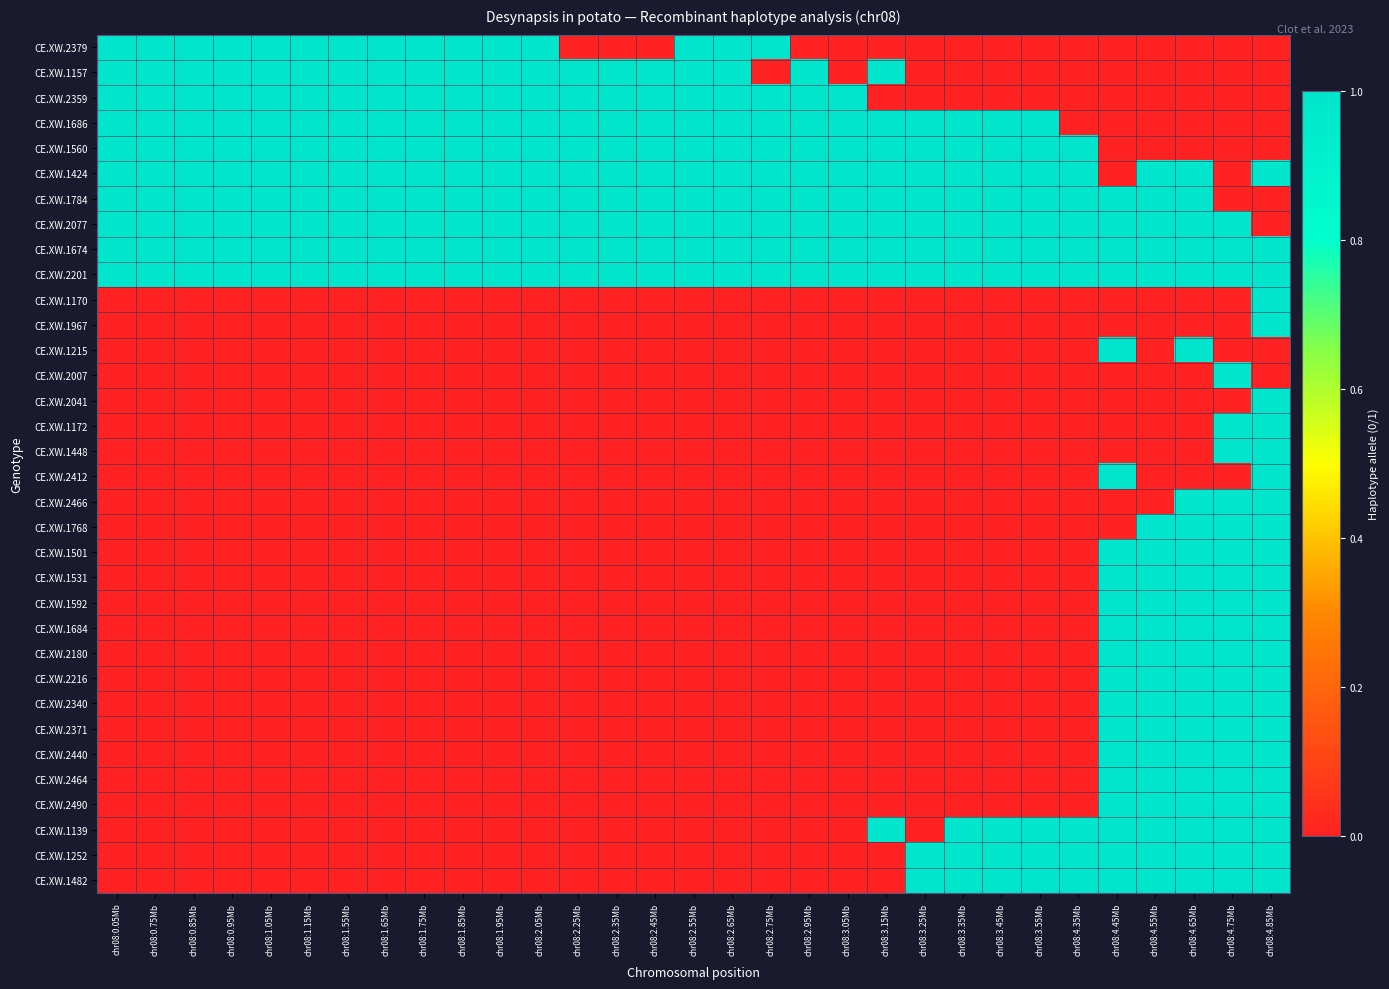

Reading left to right, list all the values displayed in this chart.

CE.XW.2379: chr08:0.05Mb=1	chr08:0.75Mb=1	chr08:0.85Mb=1	chr08:0.95Mb=1	chr08:1.05Mb=1	chr08:1.15Mb=1	chr08:1.55Mb=1	chr08:1.65Mb=1	chr08:1.75Mb=1	chr08:1.85Mb=1	chr08:1.95Mb=1	chr08:2.05Mb=1	chr08:2.25Mb=0	chr08:2.35Mb=0	chr08:2.45Mb=0	chr08:2.55Mb=1	chr08:2.65Mb=1	chr08:2.75Mb=1	chr08:2.95Mb=0	chr08:3.05Mb=0	chr08:3.15Mb=0	chr08:3.25Mb=0	chr08:3.35Mb=0	chr08:3.45Mb=0	chr08:3.55Mb=0	chr08:4.35Mb=0	chr08:4.45Mb=0	chr08:4.55Mb=0	chr08:4.65Mb=0	chr08:4.75Mb=0	chr08:4.85Mb=0
CE.XW.1157: chr08:0.05Mb=1	chr08:0.75Mb=1	chr08:0.85Mb=1	chr08:0.95Mb=1	chr08:1.05Mb=1	chr08:1.15Mb=1	chr08:1.55Mb=1	chr08:1.65Mb=1	chr08:1.75Mb=1	chr08:1.85Mb=1	chr08:1.95Mb=1	chr08:2.05Mb=1	chr08:2.25Mb=1	chr08:2.35Mb=1	chr08:2.45Mb=1	chr08:2.55Mb=1	chr08:2.65Mb=1	chr08:2.75Mb=0	chr08:2.95Mb=1	chr08:3.05Mb=0	chr08:3.15Mb=1	chr08:3.25Mb=0	chr08:3.35Mb=0	chr08:3.45Mb=0	chr08:3.55Mb=0	chr08:4.35Mb=0	chr08:4.45Mb=0	chr08:4.55Mb=0	chr08:4.65Mb=0	chr08:4.75Mb=0	chr08:4.85Mb=0
CE.XW.2359: chr08:0.05Mb=1	chr08:0.75Mb=1	chr08:0.85Mb=1	chr08:0.95Mb=1	chr08:1.05Mb=1	chr08:1.15Mb=1	chr08:1.55Mb=1	chr08:1.65Mb=1	chr08:1.75Mb=1	chr08:1.85Mb=1	chr08:1.95Mb=1	chr08:2.05Mb=1	chr08:2.25Mb=1	chr08:2.35Mb=1	chr08:2.45Mb=1	chr08:2.55Mb=1	chr08:2.65Mb=1	chr08:2.75Mb=1	chr08:2.95Mb=1	chr08:3.05Mb=1	chr08:3.15Mb=0	chr08:3.25Mb=0	chr08:3.35Mb=0	chr08:3.45Mb=0	chr08:3.55Mb=0	chr08:4.35Mb=0	chr08:4.45Mb=0	chr08:4.55Mb=0	chr08:4.65Mb=0	chr08:4.75Mb=0	chr08:4.85Mb=0
CE.XW.1686: chr08:0.05Mb=1	chr08:0.75Mb=1	chr08:0.85Mb=1	chr08:0.95Mb=1	chr08:1.05Mb=1	chr08:1.15Mb=1	chr08:1.55Mb=1	chr08:1.65Mb=1	chr08:1.75Mb=1	chr08:1.85Mb=1	chr08:1.95Mb=1	chr08:2.05Mb=1	chr08:2.25Mb=1	chr08:2.35Mb=1	chr08:2.45Mb=1	chr08:2.55Mb=1	chr08:2.65Mb=1	chr08:2.75Mb=1	chr08:2.95Mb=1	chr08:3.05Mb=1	chr08:3.15Mb=1	chr08:3.25Mb=1	chr08:3.35Mb=1	chr08:3.45Mb=1	chr08:3.55Mb=1	chr08:4.35Mb=0	chr08:4.45Mb=0	chr08:4.55Mb=0	chr08:4.65Mb=0	chr08:4.75Mb=0	chr08:4.85Mb=0
CE.XW.1560: chr08:0.05Mb=1	chr08:0.75Mb=1	chr08:0.85Mb=1	chr08:0.95Mb=1	chr08:1.05Mb=1	chr08:1.15Mb=1	chr08:1.55Mb=1	chr08:1.65Mb=1	chr08:1.75Mb=1	chr08:1.85Mb=1	chr08:1.95Mb=1	chr08:2.05Mb=1	chr08:2.25Mb=1	chr08:2.35Mb=1	chr08:2.45Mb=1	chr08:2.55Mb=1	chr08:2.65Mb=1	chr08:2.75Mb=1	chr08:2.95Mb=1	chr08:3.05Mb=1	chr08:3.15Mb=1	chr08:3.25Mb=1	chr08:3.35Mb=1	chr08:3.45Mb=1	chr08:3.55Mb=1	chr08:4.35Mb=1	chr08:4.45Mb=0	chr08:4.55Mb=0	chr08:4.65Mb=0	chr08:4.75Mb=0	chr08:4.85Mb=0
CE.XW.1424: chr08:0.05Mb=1	chr08:0.75Mb=1	chr08:0.85Mb=1	chr08:0.95Mb=1	chr08:1.05Mb=1	chr08:1.15Mb=1	chr08:1.55Mb=1	chr08:1.65Mb=1	chr08:1.75Mb=1	chr08:1.85Mb=1	chr08:1.95Mb=1	chr08:2.05Mb=1	chr08:2.25Mb=1	chr08:2.35Mb=1	chr08:2.45Mb=1	chr08:2.55Mb=1	chr08:2.65Mb=1	chr08:2.75Mb=1	chr08:2.95Mb=1	chr08:3.05Mb=1	chr08:3.15Mb=1	chr08:3.25Mb=1	chr08:3.35Mb=1	chr08:3.45Mb=1	chr08:3.55Mb=1	chr08:4.35Mb=1	chr08:4.45Mb=0	chr08:4.55Mb=1	chr08:4.65Mb=1	chr08:4.75Mb=0	chr08:4.85Mb=1
CE.XW.1784: chr08:0.05Mb=1	chr08:0.75Mb=1	chr08:0.85Mb=1	chr08:0.95Mb=1	chr08:1.05Mb=1	chr08:1.15Mb=1	chr08:1.55Mb=1	chr08:1.65Mb=1	chr08:1.75Mb=1	chr08:1.85Mb=1	chr08:1.95Mb=1	chr08:2.05Mb=1	chr08:2.25Mb=1	chr08:2.35Mb=1	chr08:2.45Mb=1	chr08:2.55Mb=1	chr08:2.65Mb=1	chr08:2.75Mb=1	chr08:2.95Mb=1	chr08:3.05Mb=1	chr08:3.15Mb=1	chr08:3.25Mb=1	chr08:3.35Mb=1	chr08:3.45Mb=1	chr08:3.55Mb=1	chr08:4.35Mb=1	chr08:4.45Mb=1	chr08:4.55Mb=1	chr08:4.65Mb=1	chr08:4.75Mb=0	chr08:4.85Mb=0
CE.XW.2077: chr08:0.05Mb=1	chr08:0.75Mb=1	chr08:0.85Mb=1	chr08:0.95Mb=1	chr08:1.05Mb=1	chr08:1.15Mb=1	chr08:1.55Mb=1	chr08:1.65Mb=1	chr08:1.75Mb=1	chr08:1.85Mb=1	chr08:1.95Mb=1	chr08:2.05Mb=1	chr08:2.25Mb=1	chr08:2.35Mb=1	chr08:2.45Mb=1	chr08:2.55Mb=1	chr08:2.65Mb=1	chr08:2.75Mb=1	chr08:2.95Mb=1	chr08:3.05Mb=1	chr08:3.15Mb=1	chr08:3.25Mb=1	chr08:3.35Mb=1	chr08:3.45Mb=1	chr08:3.55Mb=1	chr08:4.35Mb=1	chr08:4.45Mb=1	chr08:4.55Mb=1	chr08:4.65Mb=1	chr08:4.75Mb=1	chr08:4.85Mb=0
CE.XW.1674: chr08:0.05Mb=1	chr08:0.75Mb=1	chr08:0.85Mb=1	chr08:0.95Mb=1	chr08:1.05Mb=1	chr08:1.15Mb=1	chr08:1.55Mb=1	chr08:1.65Mb=1	chr08:1.75Mb=1	chr08:1.85Mb=1	chr08:1.95Mb=1	chr08:2.05Mb=1	chr08:2.25Mb=1	chr08:2.35Mb=1	chr08:2.45Mb=1	chr08:2.55Mb=1	chr08:2.65Mb=1	chr08:2.75Mb=1	chr08:2.95Mb=1	chr08:3.05Mb=1	chr08:3.15Mb=1	chr08:3.25Mb=1	chr08:3.35Mb=1	chr08:3.45Mb=1	chr08:3.55Mb=1	chr08:4.35Mb=1	chr08:4.45Mb=1	chr08:4.55Mb=1	chr08:4.65Mb=1	chr08:4.75Mb=1	chr08:4.85Mb=1
CE.XW.2201: chr08:0.05Mb=1	chr08:0.75Mb=1	chr08:0.85Mb=1	chr08:0.95Mb=1	chr08:1.05Mb=1	chr08:1.15Mb=1	chr08:1.55Mb=1	chr08:1.65Mb=1	chr08:1.75Mb=1	chr08:1.85Mb=1	chr08:1.95Mb=1	chr08:2.05Mb=1	chr08:2.25Mb=1	chr08:2.35Mb=1	chr08:2.45Mb=1	chr08:2.55Mb=1	chr08:2.65Mb=1	chr08:2.75Mb=1	chr08:2.95Mb=1	chr08:3.05Mb=1	chr08:3.15Mb=1	chr08:3.25Mb=1	chr08:3.35Mb=1	chr08:3.45Mb=1	chr08:3.55Mb=1	chr08:4.35Mb=1	chr08:4.45Mb=1	chr08:4.55Mb=1	chr08:4.65Mb=1	chr08:4.75Mb=1	chr08:4.85Mb=1
CE.XW.1170: chr08:0.05Mb=0	chr08:0.75Mb=0	chr08:0.85Mb=0	chr08:0.95Mb=0	chr08:1.05Mb=0	chr08:1.15Mb=0	chr08:1.55Mb=0	chr08:1.65Mb=0	chr08:1.75Mb=0	chr08:1.85Mb=0	chr08:1.95Mb=0	chr08:2.05Mb=0	chr08:2.25Mb=0	chr08:2.35Mb=0	chr08:2.45Mb=0	chr08:2.55Mb=0	chr08:2.65Mb=0	chr08:2.75Mb=0	chr08:2.95Mb=0	chr08:3.05Mb=0	chr08:3.15Mb=0	chr08:3.25Mb=0	chr08:3.35Mb=0	chr08:3.45Mb=0	chr08:3.55Mb=0	chr08:4.35Mb=0	chr08:4.45Mb=0	chr08:4.55Mb=0	chr08:4.65Mb=0	chr08:4.75Mb=0	chr08:4.85Mb=1
CE.XW.1967: chr08:0.05Mb=0	chr08:0.75Mb=0	chr08:0.85Mb=0	chr08:0.95Mb=0	chr08:1.05Mb=0	chr08:1.15Mb=0	chr08:1.55Mb=0	chr08:1.65Mb=0	chr08:1.75Mb=0	chr08:1.85Mb=0	chr08:1.95Mb=0	chr08:2.05Mb=0	chr08:2.25Mb=0	chr08:2.35Mb=0	chr08:2.45Mb=0	chr08:2.55Mb=0	chr08:2.65Mb=0	chr08:2.75Mb=0	chr08:2.95Mb=0	chr08:3.05Mb=0	chr08:3.15Mb=0	chr08:3.25Mb=0	chr08:3.35Mb=0	chr08:3.45Mb=0	chr08:3.55Mb=0	chr08:4.35Mb=0	chr08:4.45Mb=0	chr08:4.55Mb=0	chr08:4.65Mb=0	chr08:4.75Mb=0	chr08:4.85Mb=1
CE.XW.1215: chr08:0.05Mb=0	chr08:0.75Mb=0	chr08:0.85Mb=0	chr08:0.95Mb=0	chr08:1.05Mb=0	chr08:1.15Mb=0	chr08:1.55Mb=0	chr08:1.65Mb=0	chr08:1.75Mb=0	chr08:1.85Mb=0	chr08:1.95Mb=0	chr08:2.05Mb=0	chr08:2.25Mb=0	chr08:2.35Mb=0	chr08:2.45Mb=0	chr08:2.55Mb=0	chr08:2.65Mb=0	chr08:2.75Mb=0	chr08:2.95Mb=0	chr08:3.05Mb=0	chr08:3.15Mb=0	chr08:3.25Mb=0	chr08:3.35Mb=0	chr08:3.45Mb=0	chr08:3.55Mb=0	chr08:4.35Mb=0	chr08:4.45Mb=1	chr08:4.55Mb=0	chr08:4.65Mb=1	chr08:4.75Mb=0	chr08:4.85Mb=0
CE.XW.2007: chr08:0.05Mb=0	chr08:0.75Mb=0	chr08:0.85Mb=0	chr08:0.95Mb=0	chr08:1.05Mb=0	chr08:1.15Mb=0	chr08:1.55Mb=0	chr08:1.65Mb=0	chr08:1.75Mb=0	chr08:1.85Mb=0	chr08:1.95Mb=0	chr08:2.05Mb=0	chr08:2.25Mb=0	chr08:2.35Mb=0	chr08:2.45Mb=0	chr08:2.55Mb=0	chr08:2.65Mb=0	chr08:2.75Mb=0	chr08:2.95Mb=0	chr08:3.05Mb=0	chr08:3.15Mb=0	chr08:3.25Mb=0	chr08:3.35Mb=0	chr08:3.45Mb=0	chr08:3.55Mb=0	chr08:4.35Mb=0	chr08:4.45Mb=0	chr08:4.55Mb=0	chr08:4.65Mb=0	chr08:4.75Mb=1	chr08:4.85Mb=0
CE.XW.2041: chr08:0.05Mb=0	chr08:0.75Mb=0	chr08:0.85Mb=0	chr08:0.95Mb=0	chr08:1.05Mb=0	chr08:1.15Mb=0	chr08:1.55Mb=0	chr08:1.65Mb=0	chr08:1.75Mb=0	chr08:1.85Mb=0	chr08:1.95Mb=0	chr08:2.05Mb=0	chr08:2.25Mb=0	chr08:2.35Mb=0	chr08:2.45Mb=0	chr08:2.55Mb=0	chr08:2.65Mb=0	chr08:2.75Mb=0	chr08:2.95Mb=0	chr08:3.05Mb=0	chr08:3.15Mb=0	chr08:3.25Mb=0	chr08:3.35Mb=0	chr08:3.45Mb=0	chr08:3.55Mb=0	chr08:4.35Mb=0	chr08:4.45Mb=0	chr08:4.55Mb=0	chr08:4.65Mb=0	chr08:4.75Mb=0	chr08:4.85Mb=1
CE.XW.1172: chr08:0.05Mb=0	chr08:0.75Mb=0	chr08:0.85Mb=0	chr08:0.95Mb=0	chr08:1.05Mb=0	chr08:1.15Mb=0	chr08:1.55Mb=0	chr08:1.65Mb=0	chr08:1.75Mb=0	chr08:1.85Mb=0	chr08:1.95Mb=0	chr08:2.05Mb=0	chr08:2.25Mb=0	chr08:2.35Mb=0	chr08:2.45Mb=0	chr08:2.55Mb=0	chr08:2.65Mb=0	chr08:2.75Mb=0	chr08:2.95Mb=0	chr08:3.05Mb=0	chr08:3.15Mb=0	chr08:3.25Mb=0	chr08:3.35Mb=0	chr08:3.45Mb=0	chr08:3.55Mb=0	chr08:4.35Mb=0	chr08:4.45Mb=0	chr08:4.55Mb=0	chr08:4.65Mb=0	chr08:4.75Mb=1	chr08:4.85Mb=1
CE.XW.1448: chr08:0.05Mb=0	chr08:0.75Mb=0	chr08:0.85Mb=0	chr08:0.95Mb=0	chr08:1.05Mb=0	chr08:1.15Mb=0	chr08:1.55Mb=0	chr08:1.65Mb=0	chr08:1.75Mb=0	chr08:1.85Mb=0	chr08:1.95Mb=0	chr08:2.05Mb=0	chr08:2.25Mb=0	chr08:2.35Mb=0	chr08:2.45Mb=0	chr08:2.55Mb=0	chr08:2.65Mb=0	chr08:2.75Mb=0	chr08:2.95Mb=0	chr08:3.05Mb=0	chr08:3.15Mb=0	chr08:3.25Mb=0	chr08:3.35Mb=0	chr08:3.45Mb=0	chr08:3.55Mb=0	chr08:4.35Mb=0	chr08:4.45Mb=0	chr08:4.55Mb=0	chr08:4.65Mb=0	chr08:4.75Mb=1	chr08:4.85Mb=1
CE.XW.2412: chr08:0.05Mb=0	chr08:0.75Mb=0	chr08:0.85Mb=0	chr08:0.95Mb=0	chr08:1.05Mb=0	chr08:1.15Mb=0	chr08:1.55Mb=0	chr08:1.65Mb=0	chr08:1.75Mb=0	chr08:1.85Mb=0	chr08:1.95Mb=0	chr08:2.05Mb=0	chr08:2.25Mb=0	chr08:2.35Mb=0	chr08:2.45Mb=0	chr08:2.55Mb=0	chr08:2.65Mb=0	chr08:2.75Mb=0	chr08:2.95Mb=0	chr08:3.05Mb=0	chr08:3.15Mb=0	chr08:3.25Mb=0	chr08:3.35Mb=0	chr08:3.45Mb=0	chr08:3.55Mb=0	chr08:4.35Mb=0	chr08:4.45Mb=1	chr08:4.55Mb=0	chr08:4.65Mb=0	chr08:4.75Mb=0	chr08:4.85Mb=1
CE.XW.2466: chr08:0.05Mb=0	chr08:0.75Mb=0	chr08:0.85Mb=0	chr08:0.95Mb=0	chr08:1.05Mb=0	chr08:1.15Mb=0	chr08:1.55Mb=0	chr08:1.65Mb=0	chr08:1.75Mb=0	chr08:1.85Mb=0	chr08:1.95Mb=0	chr08:2.05Mb=0	chr08:2.25Mb=0	chr08:2.35Mb=0	chr08:2.45Mb=0	chr08:2.55Mb=0	chr08:2.65Mb=0	chr08:2.75Mb=0	chr08:2.95Mb=0	chr08:3.05Mb=0	chr08:3.15Mb=0	chr08:3.25Mb=0	chr08:3.35Mb=0	chr08:3.45Mb=0	chr08:3.55Mb=0	chr08:4.35Mb=0	chr08:4.45Mb=0	chr08:4.55Mb=0	chr08:4.65Mb=1	chr08:4.75Mb=1	chr08:4.85Mb=1
CE.XW.1768: chr08:0.05Mb=0	chr08:0.75Mb=0	chr08:0.85Mb=0	chr08:0.95Mb=0	chr08:1.05Mb=0	chr08:1.15Mb=0	chr08:1.55Mb=0	chr08:1.65Mb=0	chr08:1.75Mb=0	chr08:1.85Mb=0	chr08:1.95Mb=0	chr08:2.05Mb=0	chr08:2.25Mb=0	chr08:2.35Mb=0	chr08:2.45Mb=0	chr08:2.55Mb=0	chr08:2.65Mb=0	chr08:2.75Mb=0	chr08:2.95Mb=0	chr08:3.05Mb=0	chr08:3.15Mb=0	chr08:3.25Mb=0	chr08:3.35Mb=0	chr08:3.45Mb=0	chr08:3.55Mb=0	chr08:4.35Mb=0	chr08:4.45Mb=0	chr08:4.55Mb=1	chr08:4.65Mb=1	chr08:4.75Mb=1	chr08:4.85Mb=1
CE.XW.1501: chr08:0.05Mb=0	chr08:0.75Mb=0	chr08:0.85Mb=0	chr08:0.95Mb=0	chr08:1.05Mb=0	chr08:1.15Mb=0	chr08:1.55Mb=0	chr08:1.65Mb=0	chr08:1.75Mb=0	chr08:1.85Mb=0	chr08:1.95Mb=0	chr08:2.05Mb=0	chr08:2.25Mb=0	chr08:2.35Mb=0	chr08:2.45Mb=0	chr08:2.55Mb=0	chr08:2.65Mb=0	chr08:2.75Mb=0	chr08:2.95Mb=0	chr08:3.05Mb=0	chr08:3.15Mb=0	chr08:3.25Mb=0	chr08:3.35Mb=0	chr08:3.45Mb=0	chr08:3.55Mb=0	chr08:4.35Mb=0	chr08:4.45Mb=1	chr08:4.55Mb=1	chr08:4.65Mb=1	chr08:4.75Mb=1	chr08:4.85Mb=1
CE.XW.1531: chr08:0.05Mb=0	chr08:0.75Mb=0	chr08:0.85Mb=0	chr08:0.95Mb=0	chr08:1.05Mb=0	chr08:1.15Mb=0	chr08:1.55Mb=0	chr08:1.65Mb=0	chr08:1.75Mb=0	chr08:1.85Mb=0	chr08:1.95Mb=0	chr08:2.05Mb=0	chr08:2.25Mb=0	chr08:2.35Mb=0	chr08:2.45Mb=0	chr08:2.55Mb=0	chr08:2.65Mb=0	chr08:2.75Mb=0	chr08:2.95Mb=0	chr08:3.05Mb=0	chr08:3.15Mb=0	chr08:3.25Mb=0	chr08:3.35Mb=0	chr08:3.45Mb=0	chr08:3.55Mb=0	chr08:4.35Mb=0	chr08:4.45Mb=1	chr08:4.55Mb=1	chr08:4.65Mb=1	chr08:4.75Mb=1	chr08:4.85Mb=1
CE.XW.1592: chr08:0.05Mb=0	chr08:0.75Mb=0	chr08:0.85Mb=0	chr08:0.95Mb=0	chr08:1.05Mb=0	chr08:1.15Mb=0	chr08:1.55Mb=0	chr08:1.65Mb=0	chr08:1.75Mb=0	chr08:1.85Mb=0	chr08:1.95Mb=0	chr08:2.05Mb=0	chr08:2.25Mb=0	chr08:2.35Mb=0	chr08:2.45Mb=0	chr08:2.55Mb=0	chr08:2.65Mb=0	chr08:2.75Mb=0	chr08:2.95Mb=0	chr08:3.05Mb=0	chr08:3.15Mb=0	chr08:3.25Mb=0	chr08:3.35Mb=0	chr08:3.45Mb=0	chr08:3.55Mb=0	chr08:4.35Mb=0	chr08:4.45Mb=1	chr08:4.55Mb=1	chr08:4.65Mb=1	chr08:4.75Mb=1	chr08:4.85Mb=1
CE.XW.1684: chr08:0.05Mb=0	chr08:0.75Mb=0	chr08:0.85Mb=0	chr08:0.95Mb=0	chr08:1.05Mb=0	chr08:1.15Mb=0	chr08:1.55Mb=0	chr08:1.65Mb=0	chr08:1.75Mb=0	chr08:1.85Mb=0	chr08:1.95Mb=0	chr08:2.05Mb=0	chr08:2.25Mb=0	chr08:2.35Mb=0	chr08:2.45Mb=0	chr08:2.55Mb=0	chr08:2.65Mb=0	chr08:2.75Mb=0	chr08:2.95Mb=0	chr08:3.05Mb=0	chr08:3.15Mb=0	chr08:3.25Mb=0	chr08:3.35Mb=0	chr08:3.45Mb=0	chr08:3.55Mb=0	chr08:4.35Mb=0	chr08:4.45Mb=1	chr08:4.55Mb=1	chr08:4.65Mb=1	chr08:4.75Mb=1	chr08:4.85Mb=1
CE.XW.2180: chr08:0.05Mb=0	chr08:0.75Mb=0	chr08:0.85Mb=0	chr08:0.95Mb=0	chr08:1.05Mb=0	chr08:1.15Mb=0	chr08:1.55Mb=0	chr08:1.65Mb=0	chr08:1.75Mb=0	chr08:1.85Mb=0	chr08:1.95Mb=0	chr08:2.05Mb=0	chr08:2.25Mb=0	chr08:2.35Mb=0	chr08:2.45Mb=0	chr08:2.55Mb=0	chr08:2.65Mb=0	chr08:2.75Mb=0	chr08:2.95Mb=0	chr08:3.05Mb=0	chr08:3.15Mb=0	chr08:3.25Mb=0	chr08:3.35Mb=0	chr08:3.45Mb=0	chr08:3.55Mb=0	chr08:4.35Mb=0	chr08:4.45Mb=1	chr08:4.55Mb=1	chr08:4.65Mb=1	chr08:4.75Mb=1	chr08:4.85Mb=1
CE.XW.2216: chr08:0.05Mb=0	chr08:0.75Mb=0	chr08:0.85Mb=0	chr08:0.95Mb=0	chr08:1.05Mb=0	chr08:1.15Mb=0	chr08:1.55Mb=0	chr08:1.65Mb=0	chr08:1.75Mb=0	chr08:1.85Mb=0	chr08:1.95Mb=0	chr08:2.05Mb=0	chr08:2.25Mb=0	chr08:2.35Mb=0	chr08:2.45Mb=0	chr08:2.55Mb=0	chr08:2.65Mb=0	chr08:2.75Mb=0	chr08:2.95Mb=0	chr08:3.05Mb=0	chr08:3.15Mb=0	chr08:3.25Mb=0	chr08:3.35Mb=0	chr08:3.45Mb=0	chr08:3.55Mb=0	chr08:4.35Mb=0	chr08:4.45Mb=1	chr08:4.55Mb=1	chr08:4.65Mb=1	chr08:4.75Mb=1	chr08:4.85Mb=1
CE.XW.2340: chr08:0.05Mb=0	chr08:0.75Mb=0	chr08:0.85Mb=0	chr08:0.95Mb=0	chr08:1.05Mb=0	chr08:1.15Mb=0	chr08:1.55Mb=0	chr08:1.65Mb=0	chr08:1.75Mb=0	chr08:1.85Mb=0	chr08:1.95Mb=0	chr08:2.05Mb=0	chr08:2.25Mb=0	chr08:2.35Mb=0	chr08:2.45Mb=0	chr08:2.55Mb=0	chr08:2.65Mb=0	chr08:2.75Mb=0	chr08:2.95Mb=0	chr08:3.05Mb=0	chr08:3.15Mb=0	chr08:3.25Mb=0	chr08:3.35Mb=0	chr08:3.45Mb=0	chr08:3.55Mb=0	chr08:4.35Mb=0	chr08:4.45Mb=1	chr08:4.55Mb=1	chr08:4.65Mb=1	chr08:4.75Mb=1	chr08:4.85Mb=1
CE.XW.2371: chr08:0.05Mb=0	chr08:0.75Mb=0	chr08:0.85Mb=0	chr08:0.95Mb=0	chr08:1.05Mb=0	chr08:1.15Mb=0	chr08:1.55Mb=0	chr08:1.65Mb=0	chr08:1.75Mb=0	chr08:1.85Mb=0	chr08:1.95Mb=0	chr08:2.05Mb=0	chr08:2.25Mb=0	chr08:2.35Mb=0	chr08:2.45Mb=0	chr08:2.55Mb=0	chr08:2.65Mb=0	chr08:2.75Mb=0	chr08:2.95Mb=0	chr08:3.05Mb=0	chr08:3.15Mb=0	chr08:3.25Mb=0	chr08:3.35Mb=0	chr08:3.45Mb=0	chr08:3.55Mb=0	chr08:4.35Mb=0	chr08:4.45Mb=1	chr08:4.55Mb=1	chr08:4.65Mb=1	chr08:4.75Mb=1	chr08:4.85Mb=1
CE.XW.2440: chr08:0.05Mb=0	chr08:0.75Mb=0	chr08:0.85Mb=0	chr08:0.95Mb=0	chr08:1.05Mb=0	chr08:1.15Mb=0	chr08:1.55Mb=0	chr08:1.65Mb=0	chr08:1.75Mb=0	chr08:1.85Mb=0	chr08:1.95Mb=0	chr08:2.05Mb=0	chr08:2.25Mb=0	chr08:2.35Mb=0	chr08:2.45Mb=0	chr08:2.55Mb=0	chr08:2.65Mb=0	chr08:2.75Mb=0	chr08:2.95Mb=0	chr08:3.05Mb=0	chr08:3.15Mb=0	chr08:3.25Mb=0	chr08:3.35Mb=0	chr08:3.45Mb=0	chr08:3.55Mb=0	chr08:4.35Mb=0	chr08:4.45Mb=1	chr08:4.55Mb=1	chr08:4.65Mb=1	chr08:4.75Mb=1	chr08:4.85Mb=1
CE.XW.2464: chr08:0.05Mb=0	chr08:0.75Mb=0	chr08:0.85Mb=0	chr08:0.95Mb=0	chr08:1.05Mb=0	chr08:1.15Mb=0	chr08:1.55Mb=0	chr08:1.65Mb=0	chr08:1.75Mb=0	chr08:1.85Mb=0	chr08:1.95Mb=0	chr08:2.05Mb=0	chr08:2.25Mb=0	chr08:2.35Mb=0	chr08:2.45Mb=0	chr08:2.55Mb=0	chr08:2.65Mb=0	chr08:2.75Mb=0	chr08:2.95Mb=0	chr08:3.05Mb=0	chr08:3.15Mb=0	chr08:3.25Mb=0	chr08:3.35Mb=0	chr08:3.45Mb=0	chr08:3.55Mb=0	chr08:4.35Mb=0	chr08:4.45Mb=1	chr08:4.55Mb=1	chr08:4.65Mb=1	chr08:4.75Mb=1	chr08:4.85Mb=1
CE.XW.2490: chr08:0.05Mb=0	chr08:0.75Mb=0	chr08:0.85Mb=0	chr08:0.95Mb=0	chr08:1.05Mb=0	chr08:1.15Mb=0	chr08:1.55Mb=0	chr08:1.65Mb=0	chr08:1.75Mb=0	chr08:1.85Mb=0	chr08:1.95Mb=0	chr08:2.05Mb=0	chr08:2.25Mb=0	chr08:2.35Mb=0	chr08:2.45Mb=0	chr08:2.55Mb=0	chr08:2.65Mb=0	chr08:2.75Mb=0	chr08:2.95Mb=0	chr08:3.05Mb=0	chr08:3.15Mb=0	chr08:3.25Mb=0	chr08:3.35Mb=0	chr08:3.45Mb=0	chr08:3.55Mb=0	chr08:4.35Mb=0	chr08:4.45Mb=1	chr08:4.55Mb=1	chr08:4.65Mb=1	chr08:4.75Mb=1	chr08:4.85Mb=1
CE.XW.1139: chr08:0.05Mb=0	chr08:0.75Mb=0	chr08:0.85Mb=0	chr08:0.95Mb=0	chr08:1.05Mb=0	chr08:1.15Mb=0	chr08:1.55Mb=0	chr08:1.65Mb=0	chr08:1.75Mb=0	chr08:1.85Mb=0	chr08:1.95Mb=0	chr08:2.05Mb=0	chr08:2.25Mb=0	chr08:2.35Mb=0	chr08:2.45Mb=0	chr08:2.55Mb=0	chr08:2.65Mb=0	chr08:2.75Mb=0	chr08:2.95Mb=0	chr08:3.05Mb=0	chr08:3.15Mb=1	chr08:3.25Mb=0	chr08:3.35Mb=1	chr08:3.45Mb=1	chr08:3.55Mb=1	chr08:4.35Mb=1	chr08:4.45Mb=1	chr08:4.55Mb=1	chr08:4.65Mb=1	chr08:4.75Mb=1	chr08:4.85Mb=1
CE.XW.1252: chr08:0.05Mb=0	chr08:0.75Mb=0	chr08:0.85Mb=0	chr08:0.95Mb=0	chr08:1.05Mb=0	chr08:1.15Mb=0	chr08:1.55Mb=0	chr08:1.65Mb=0	chr08:1.75Mb=0	chr08:1.85Mb=0	chr08:1.95Mb=0	chr08:2.05Mb=0	chr08:2.25Mb=0	chr08:2.35Mb=0	chr08:2.45Mb=0	chr08:2.55Mb=0	chr08:2.65Mb=0	chr08:2.75Mb=0	chr08:2.95Mb=0	chr08:3.05Mb=0	chr08:3.15Mb=0	chr08:3.25Mb=1	chr08:3.35Mb=1	chr08:3.45Mb=1	chr08:3.55Mb=1	chr08:4.35Mb=1	chr08:4.45Mb=1	chr08:4.55Mb=1	chr08:4.65Mb=1	chr08:4.75Mb=1	chr08:4.85Mb=1
CE.XW.1482: chr08:0.05Mb=0	chr08:0.75Mb=0	chr08:0.85Mb=0	chr08:0.95Mb=0	chr08:1.05Mb=0	chr08:1.15Mb=0	chr08:1.55Mb=0	chr08:1.65Mb=0	chr08:1.75Mb=0	chr08:1.85Mb=0	chr08:1.95Mb=0	chr08:2.05Mb=0	chr08:2.25Mb=0	chr08:2.35Mb=0	chr08:2.45Mb=0	chr08:2.55Mb=0	chr08:2.65Mb=0	chr08:2.75Mb=0	chr08:2.95Mb=0	chr08:3.05Mb=0	chr08:3.15Mb=0	chr08:3.25Mb=1	chr08:3.35Mb=1	chr08:3.45Mb=1	chr08:3.55Mb=1	chr08:4.35Mb=1	chr08:4.45Mb=1	chr08:4.55Mb=1	chr08:4.65Mb=1	chr08:4.75Mb=1	chr08:4.85Mb=1